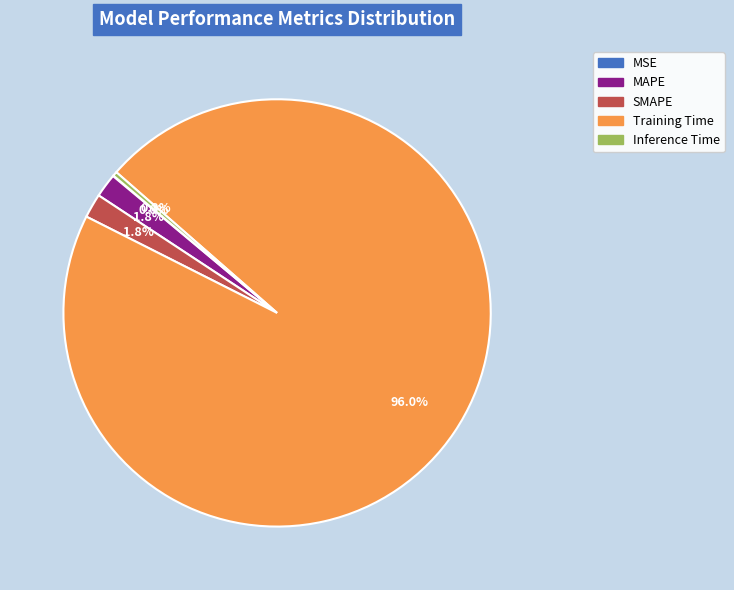

How much of the chart is everything except Inference Time?

99.7%